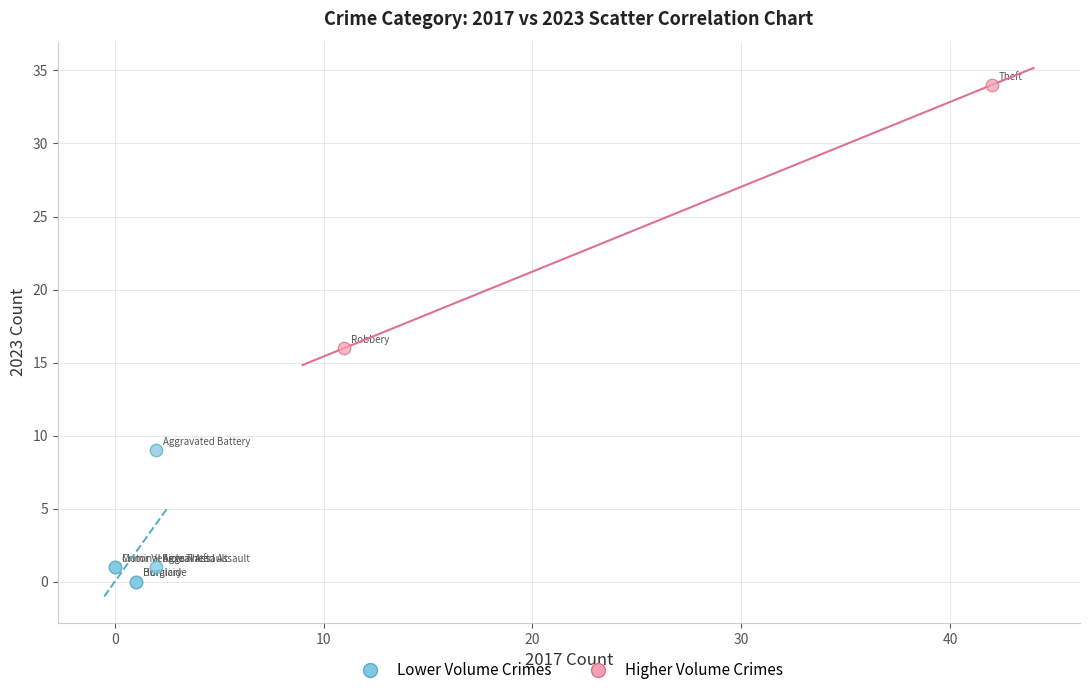

Which series has the largest Y range (max minus min)?

Higher Volume Crimes